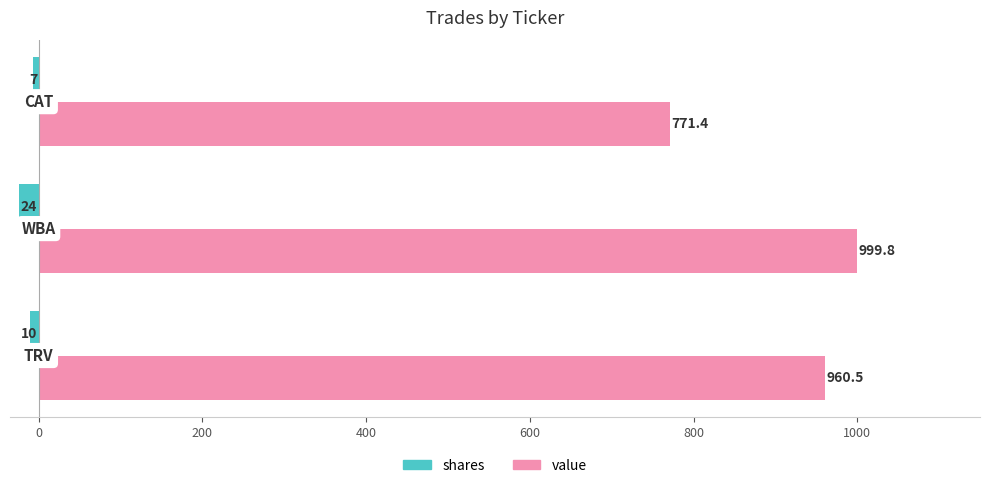

Which series has the largest total across all categories?

value